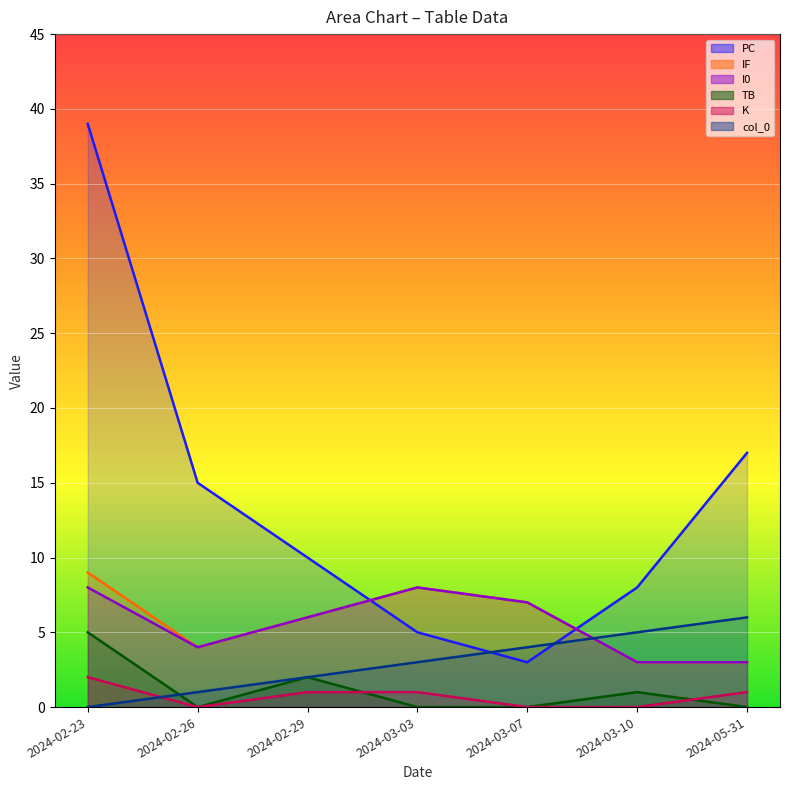

What are all the series names shown in the legend?

PC, IF, I0, TB, K, col_0